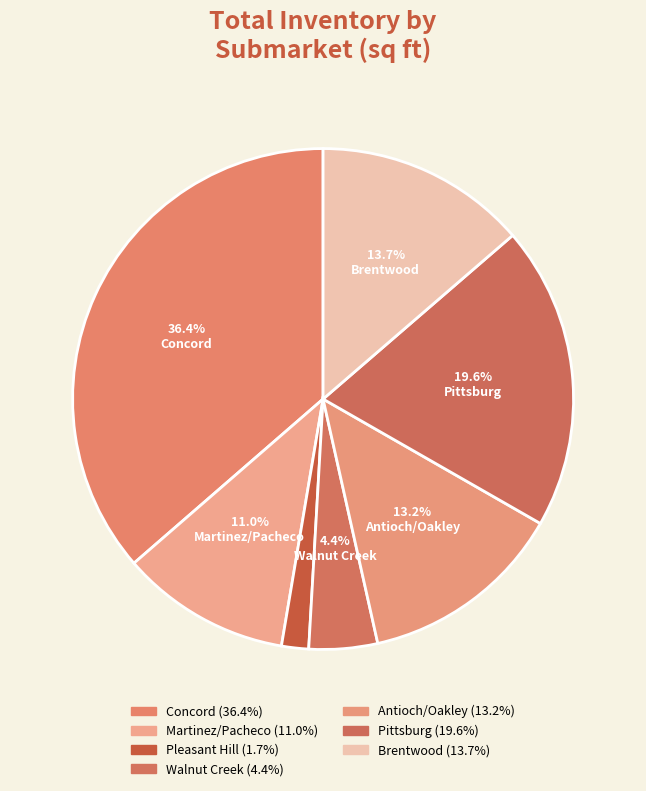

How many segments does this pie chart have?

7